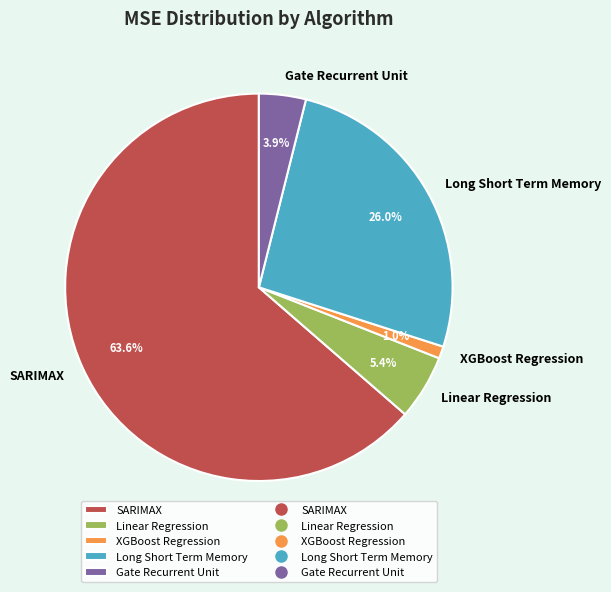

Which has a higher value, SARIMAX or XGBoost Regression?

SARIMAX